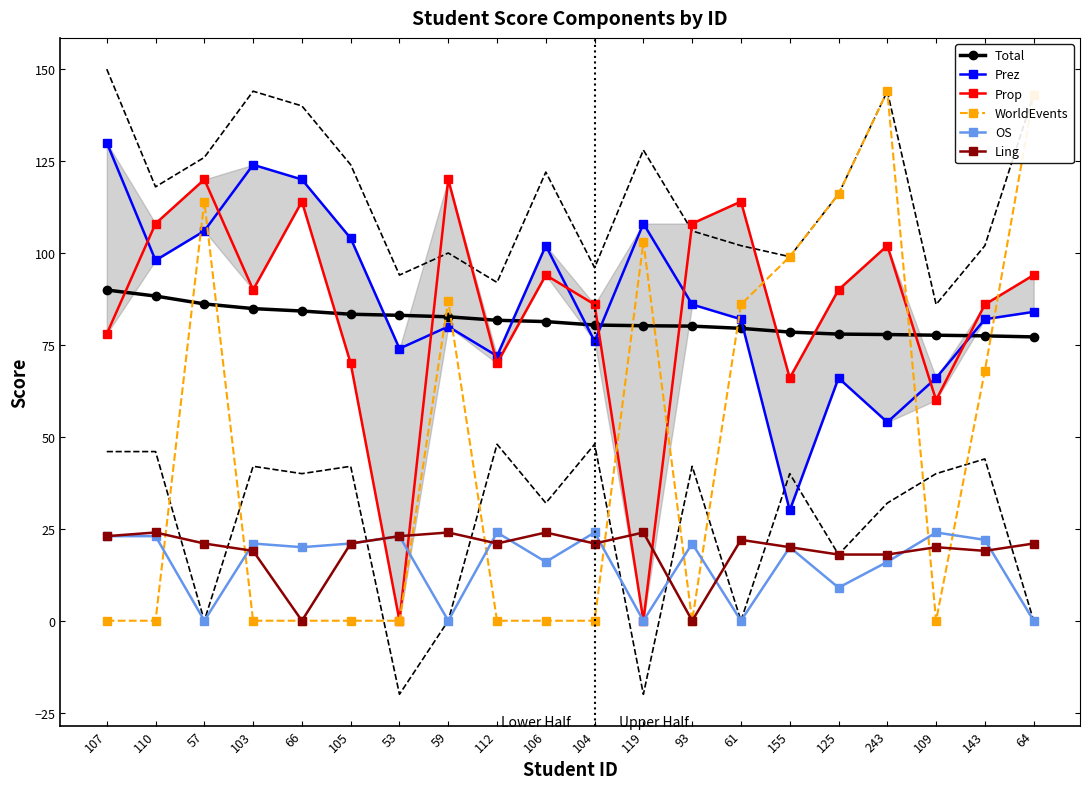

What is the maximum value shown in the chart?

144.0